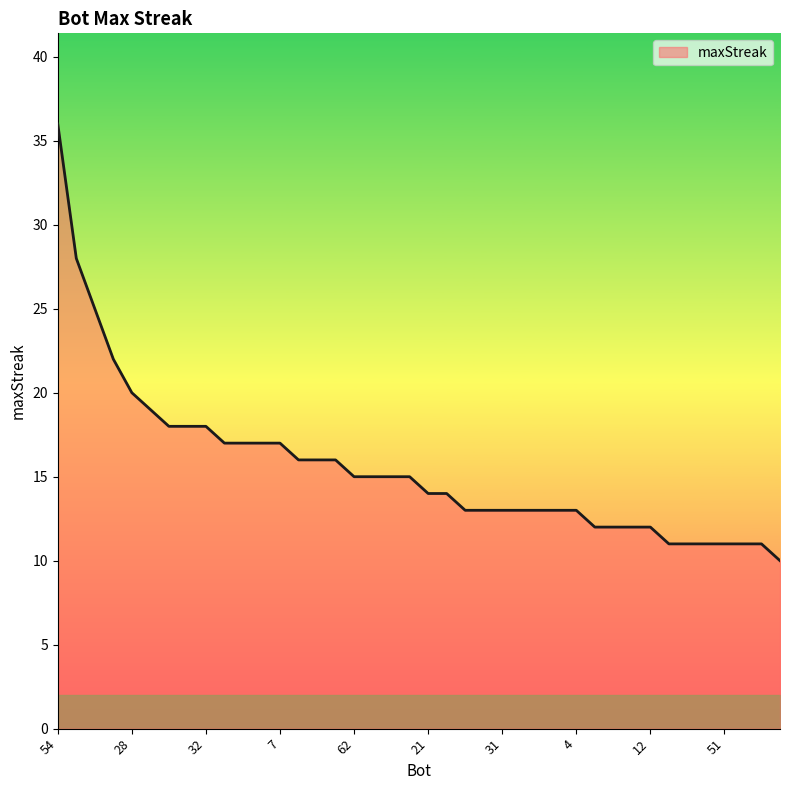

What is the difference between the maximum and minimum values?

26